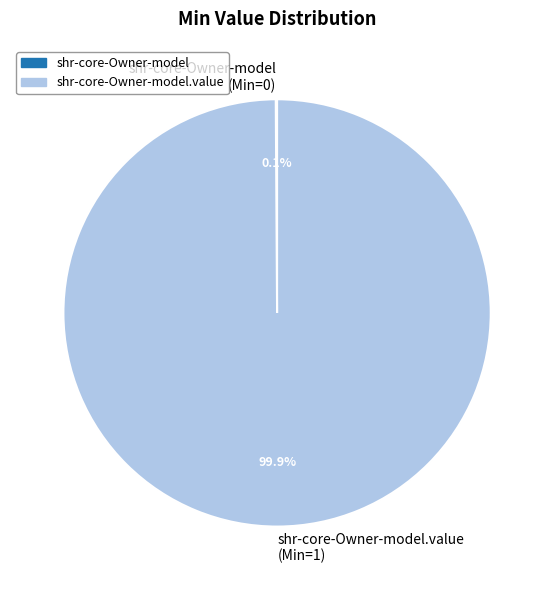

Does any single category account for the majority?

Yes